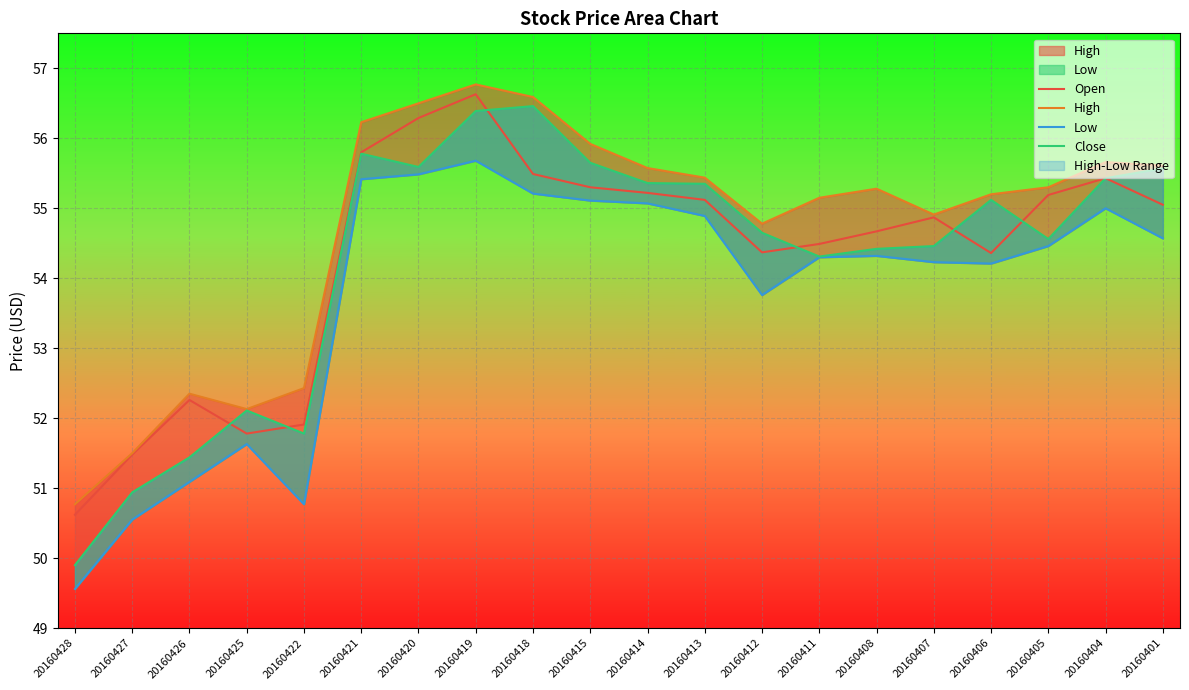

Is it true that Close equals 54.3 at 20160411?

True